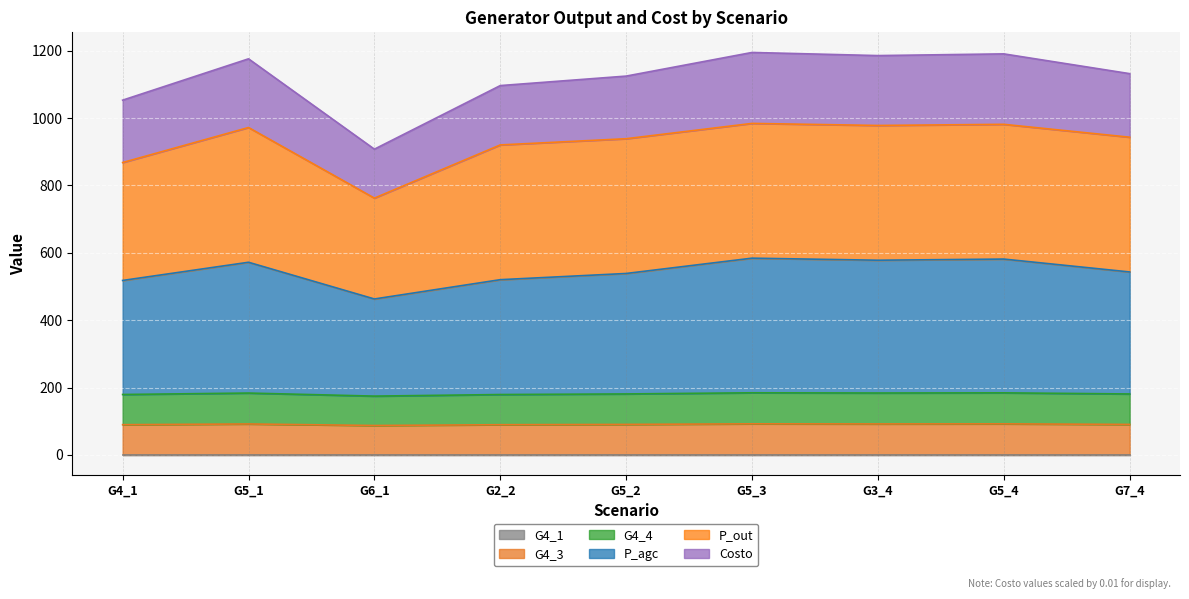

What is the total value across all series at G7_4?

1131.7